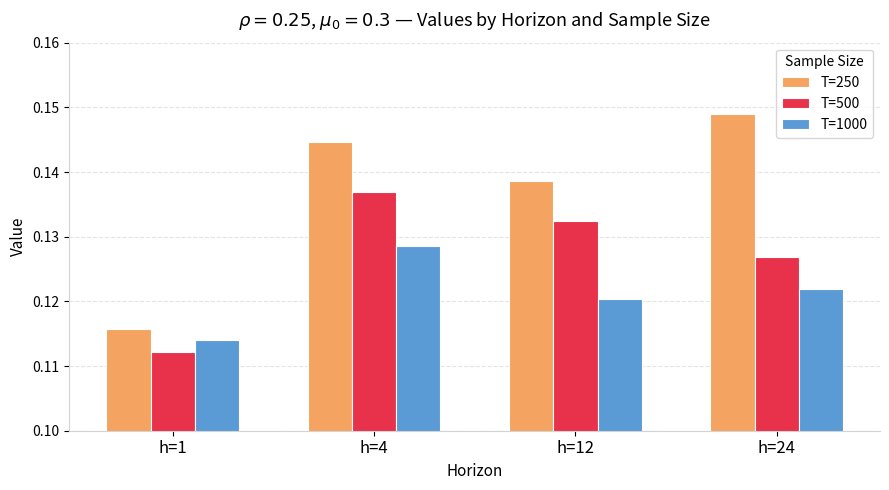

The value of T=500 at h=12 is 0.0. True or false?

False